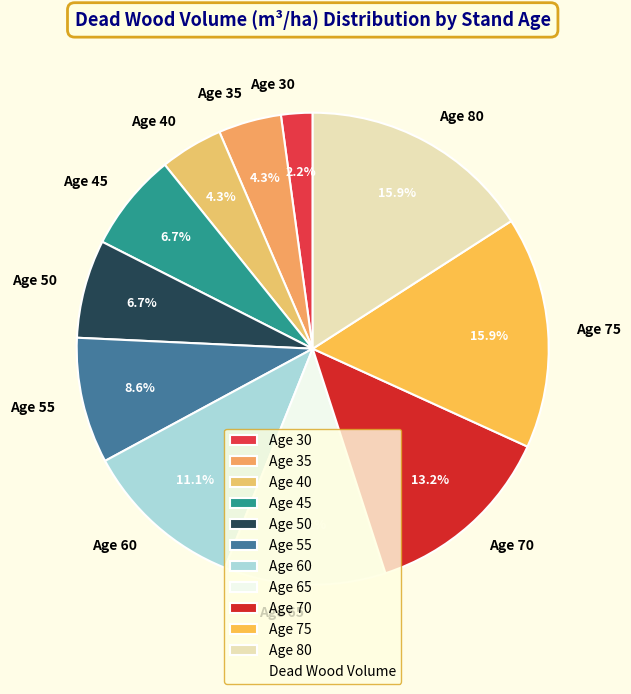

How many slices are in this pie chart?

11